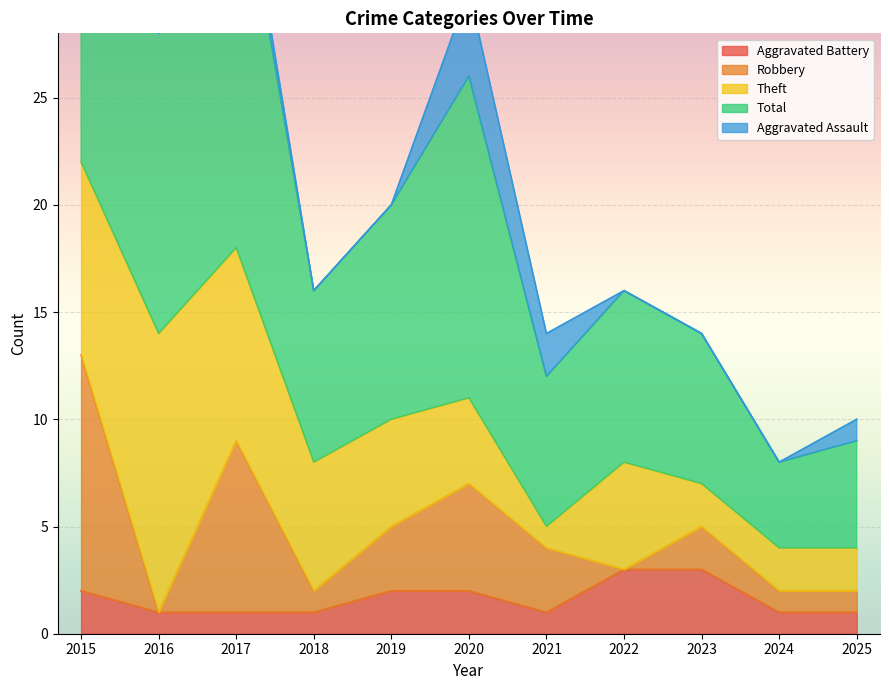

Reading left to right, what are all the values shown in this chart?

Aggravated Battery: 2015=2	2016=1	2017=1	2018=1	2019=2	2020=2	2021=1	2022=3	2023=3	2024=1	2025=1
Robbery: 2015=11	2016=0	2017=8	2018=1	2019=3	2020=5	2021=3	2022=0	2023=2	2024=1	2025=1
Theft: 2015=9	2016=13	2017=9	2018=6	2019=5	2020=4	2021=1	2022=5	2023=2	2024=2	2025=2
Total: 2015=23	2016=14	2017=19	2018=8	2019=10	2020=15	2021=7	2022=8	2023=7	2024=4	2025=5
Aggravated Assault: 2015=0	2016=0	2017=1	2018=0	2019=0	2020=4	2021=2	2022=0	2023=0	2024=0	2025=1